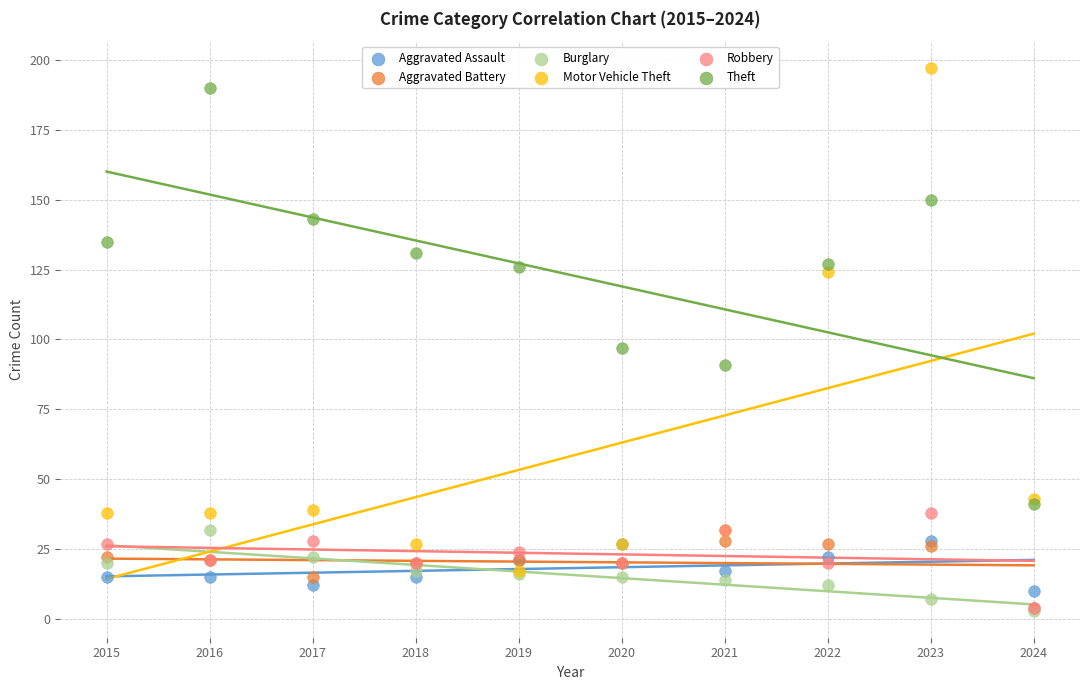

Across all series, what Y value is closest to 100?

97